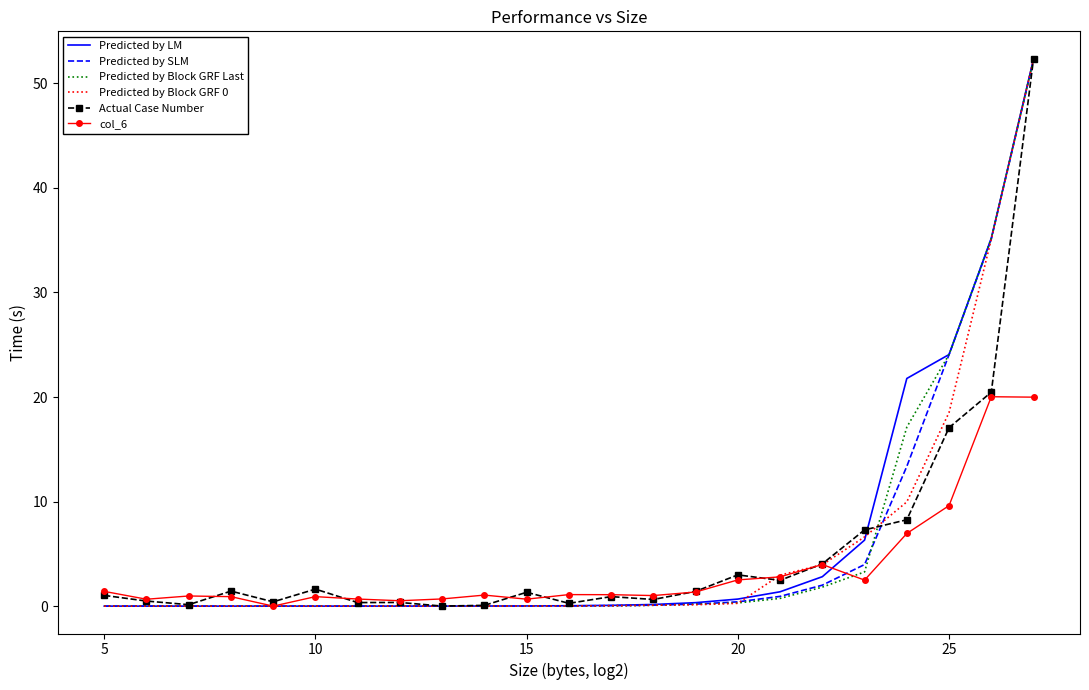

What is the difference between the maximum and second lowest values in the Predicted by Block GRF Last series?

52.3